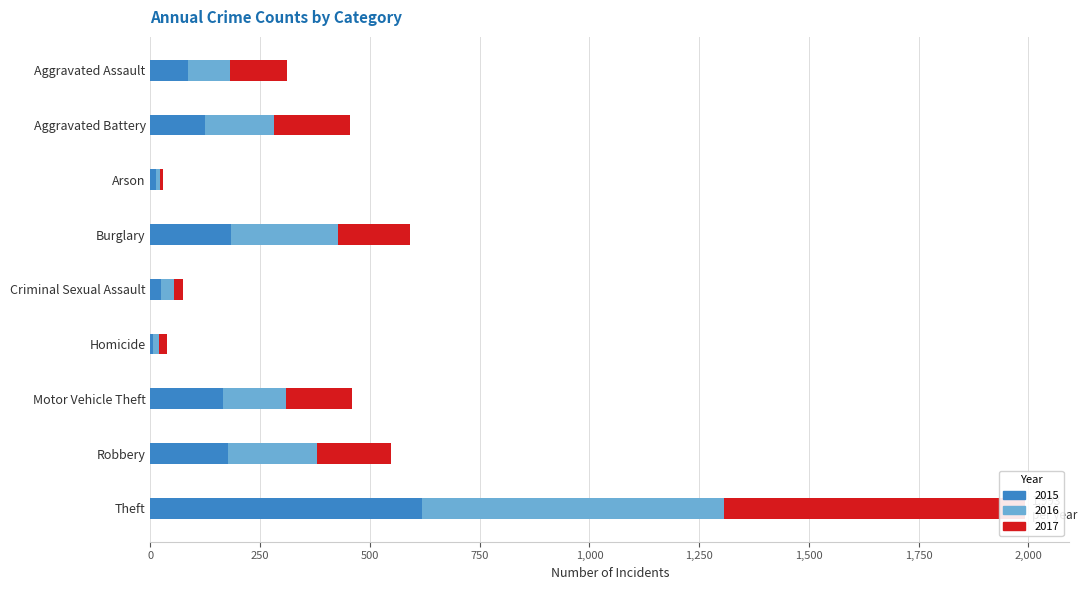

What is the difference between the highest and lowest values at Aggravated Assault?

44